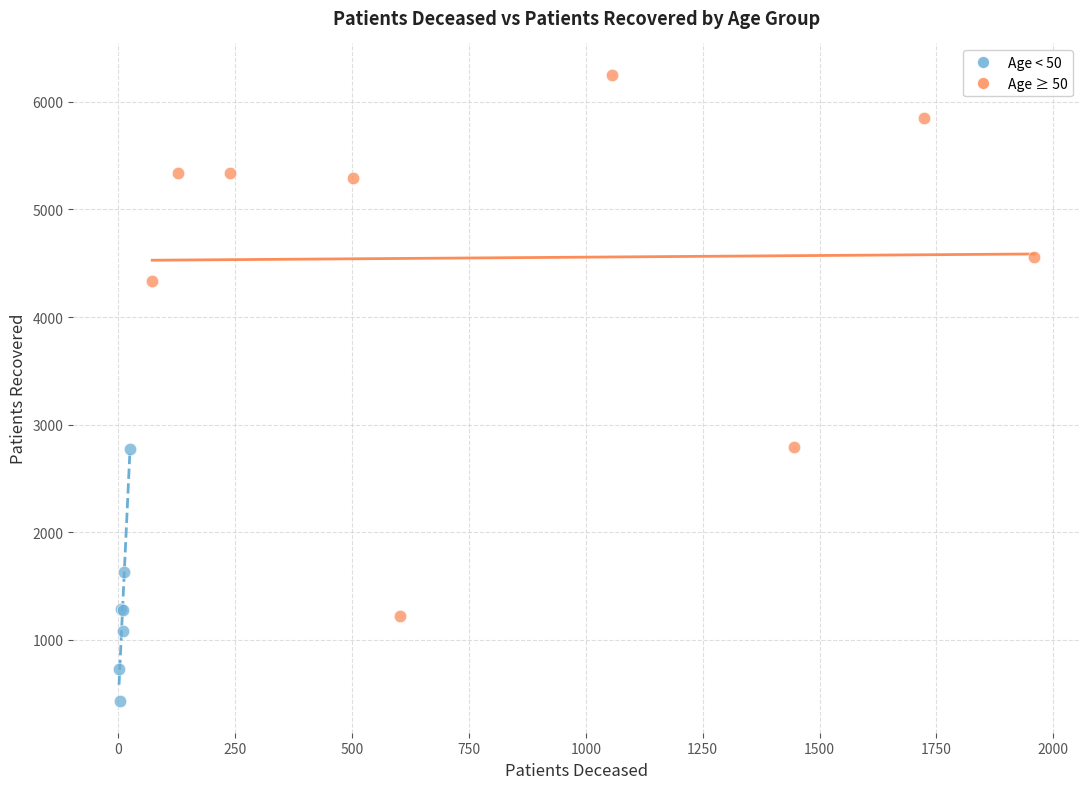

Which series contains the lowest Y value?

Age < 50